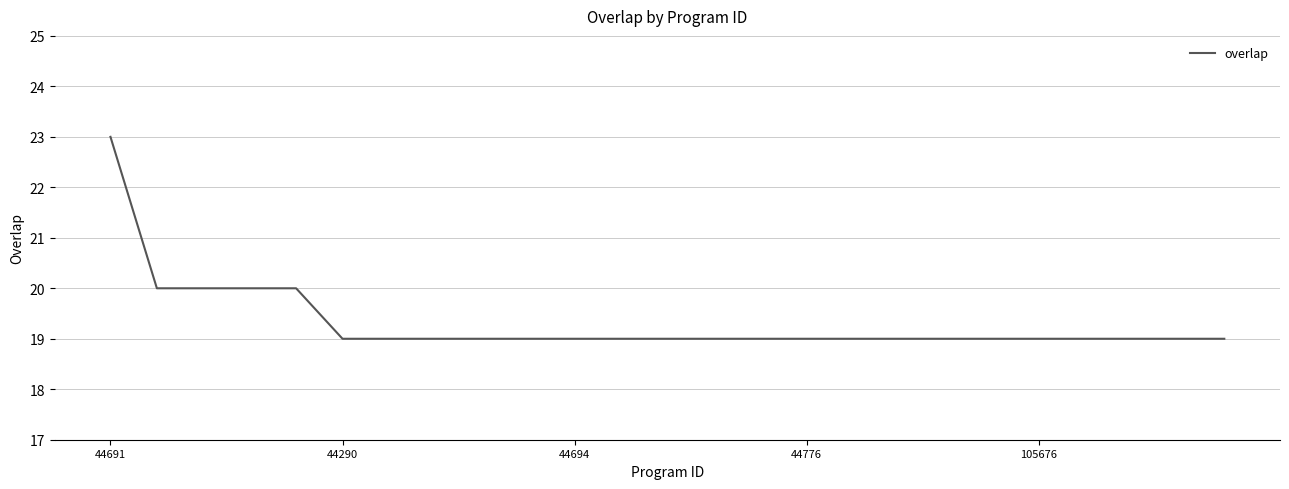

What is the difference between the maximum and minimum values?

4